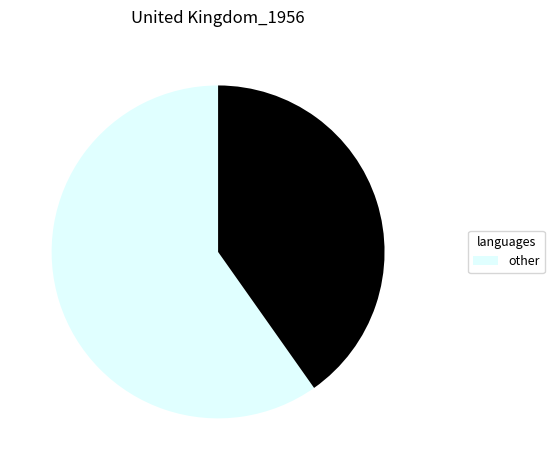

Does any single category account for the majority?

Yes